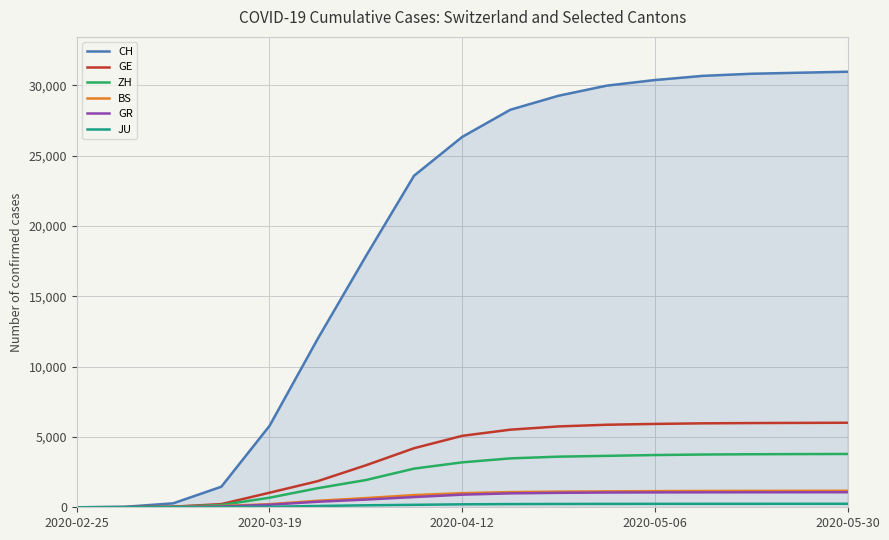

Which series has the largest total across all categories?

CH